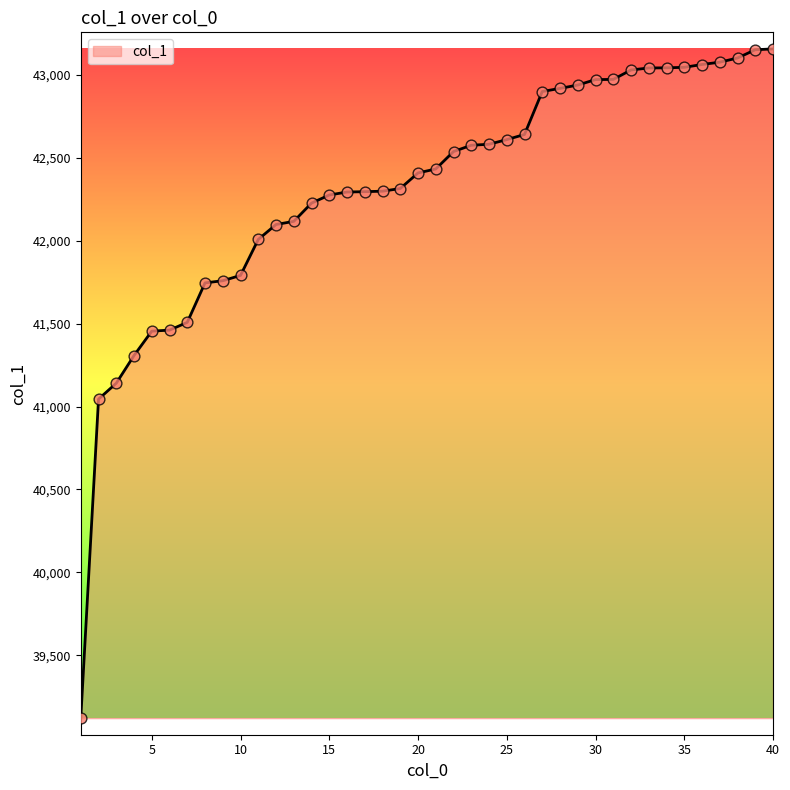

What is the difference between the maximum and minimum values?

4036